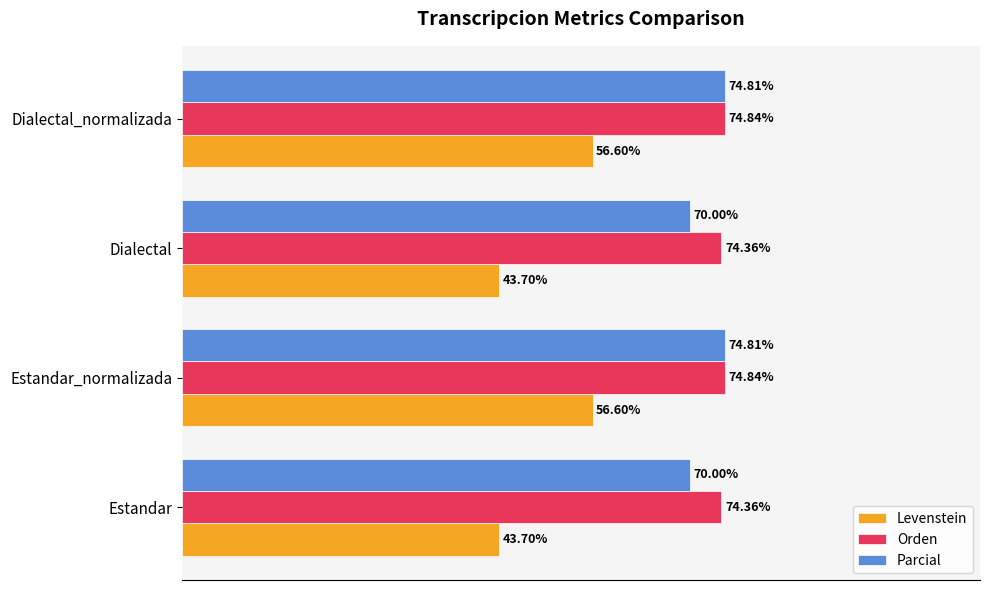

Is the value of Levenstein at Estandar greater than the value of Orden at Dialectal?

No